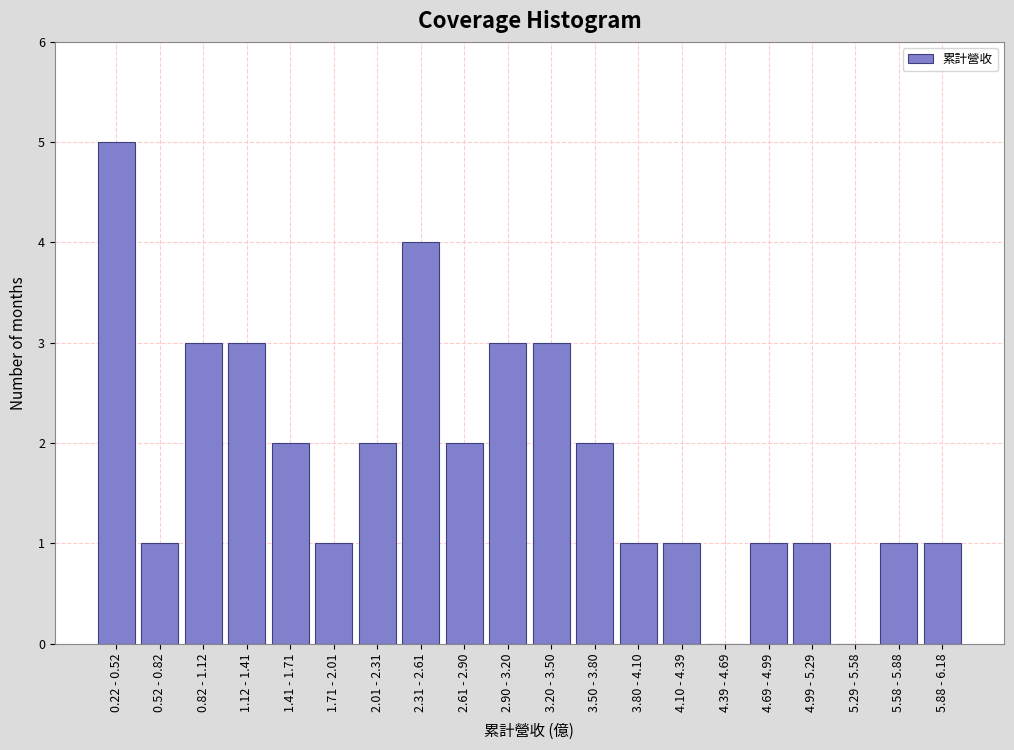

Reading left to right, list all the values displayed in this chart.

0.22 - 0.52=5	0.52 - 0.82=1	0.82 - 1.12=3	1.12 - 1.41=3	1.41 - 1.71=2	1.71 - 2.01=1	2.01 - 2.31=2	2.31 - 2.61=4	2.61 - 2.90=2	2.90 - 3.20=3	3.20 - 3.50=3	3.50 - 3.80=2	3.80 - 4.10=1	4.10 - 4.39=1	4.39 - 4.69=0	4.69 - 4.99=1	4.99 - 5.29=1	5.29 - 5.58=0	5.58 - 5.88=1	5.88 - 6.18=1